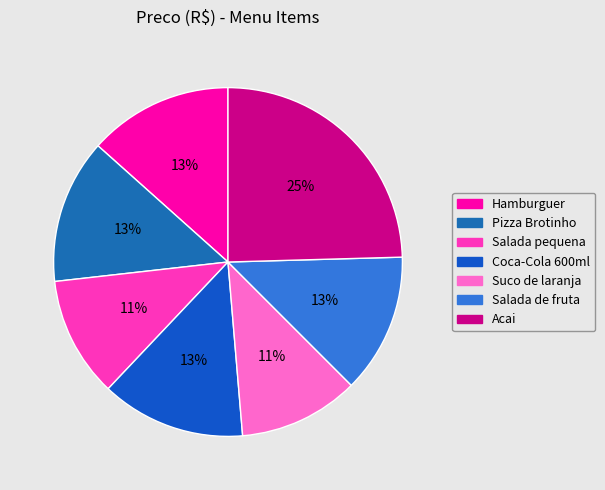

What percentage is the Hamburguer slice, to the nearest percent?

13%